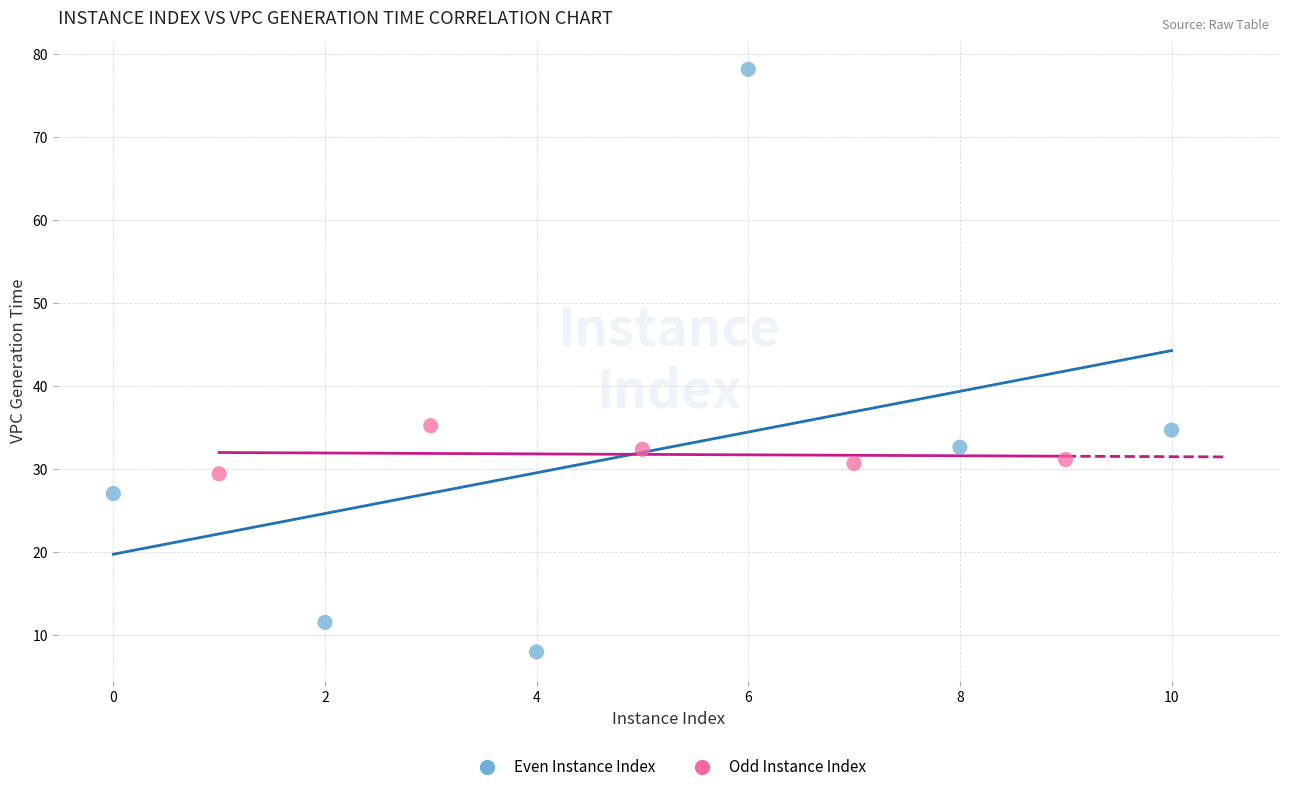

Which series contains the lowest Y value?

Even Instance Index